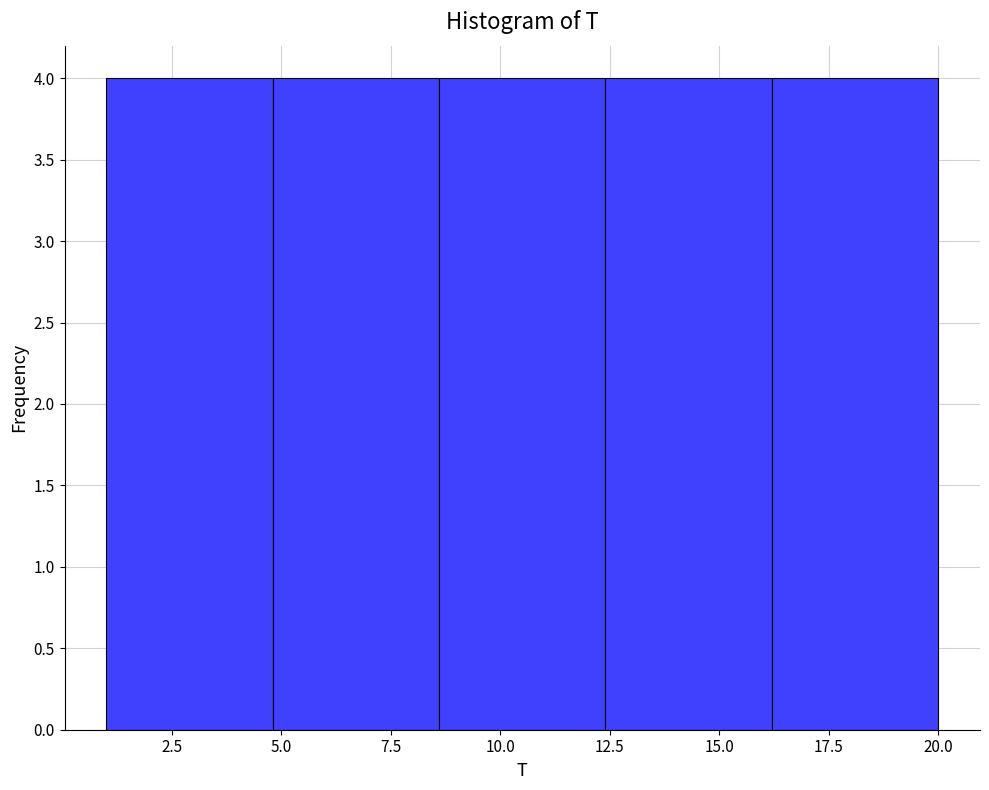

How tall is the bar that spans 8.6 to 12.4 on the x-axis? Neither the bar edges nor the heights are printed on the chart, so give them approximately, as read against the axes.

4